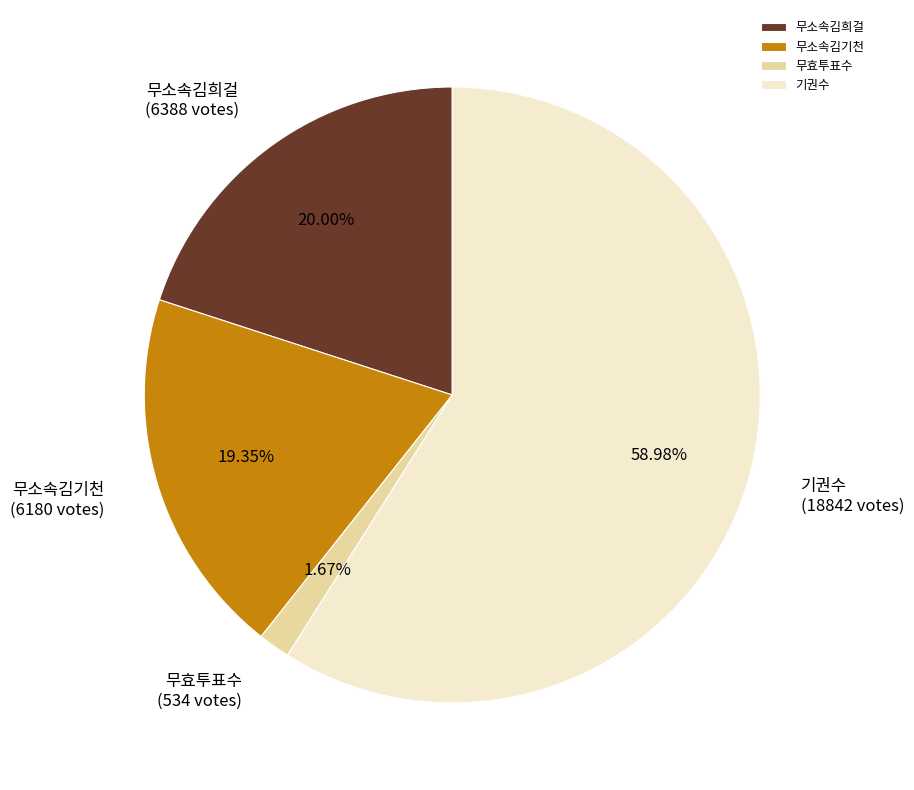

Is the sum of 무소속김기천 and 무효투표수 greater than half?

No